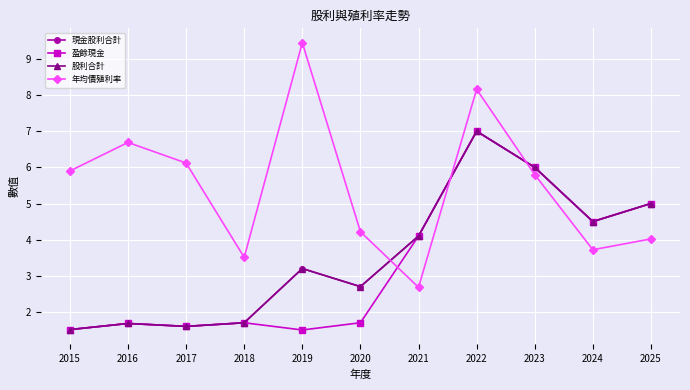

What is the minimum value for 現金股利合計?

1.5